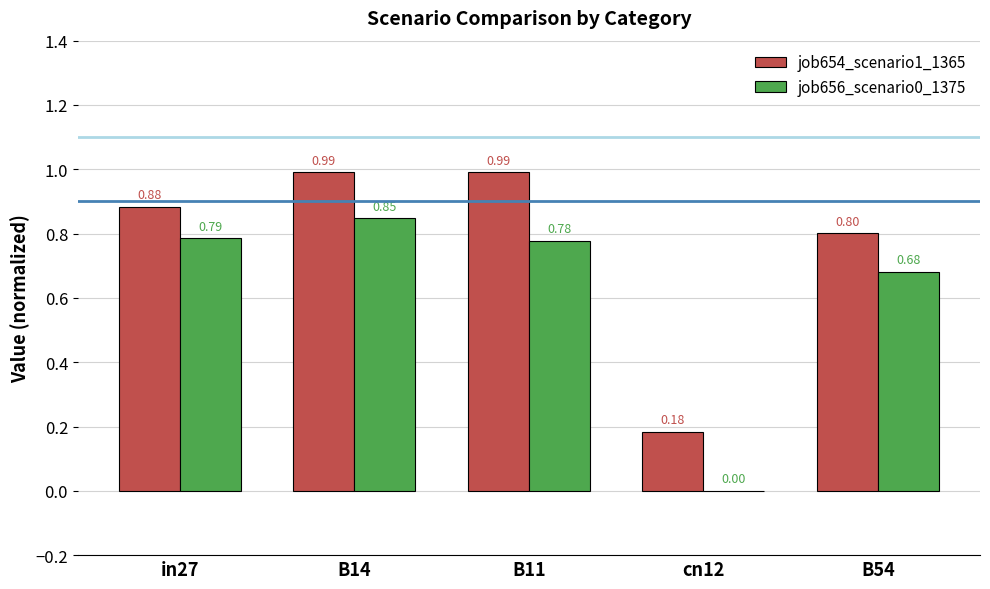

Where is job654_scenario1_1365 nearest to the value 0?

cn12